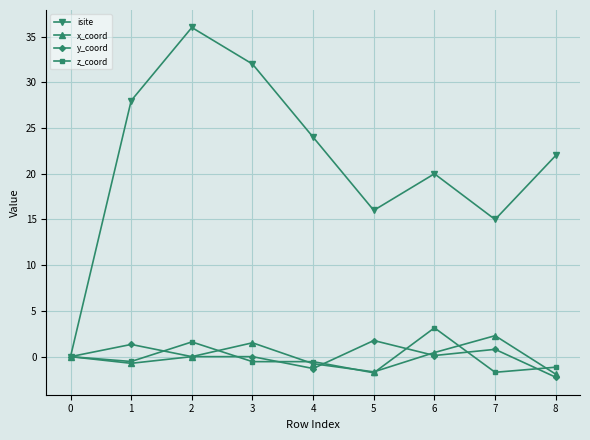

The z_coord series shows -1.7 at 7. True or false?

True